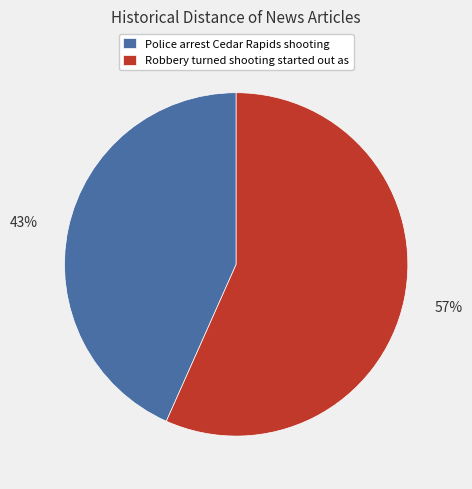

To the nearest percent, what is the combined percentage of Police arrest Cedar Rapids shooting and Robbery turned shooting started out as?

100%